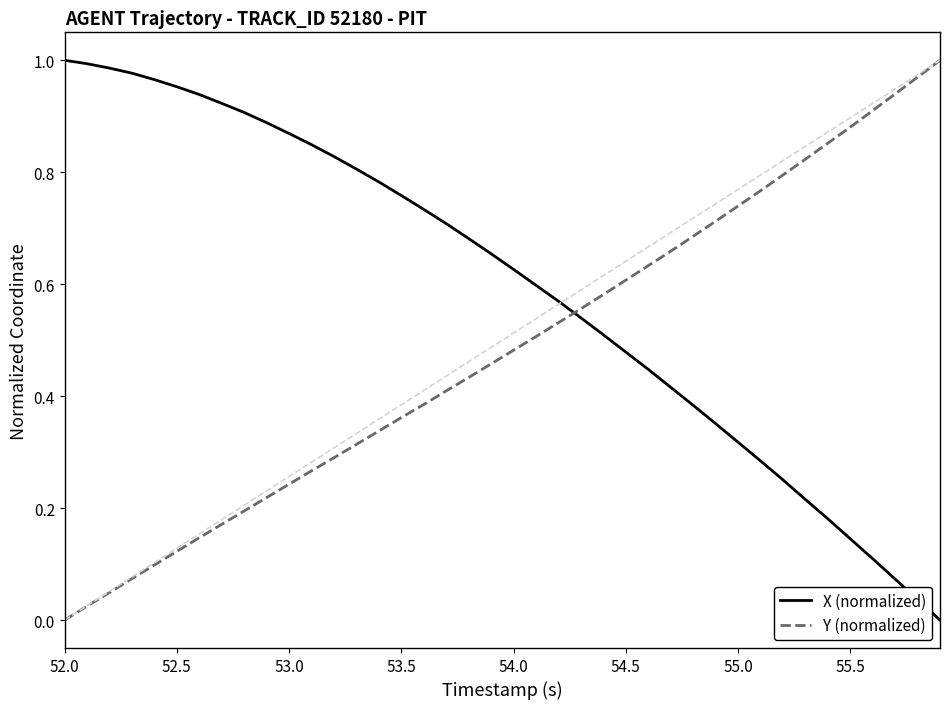

List the series in order of their overall mean, lowest first.

Y (normalized), X (normalized)